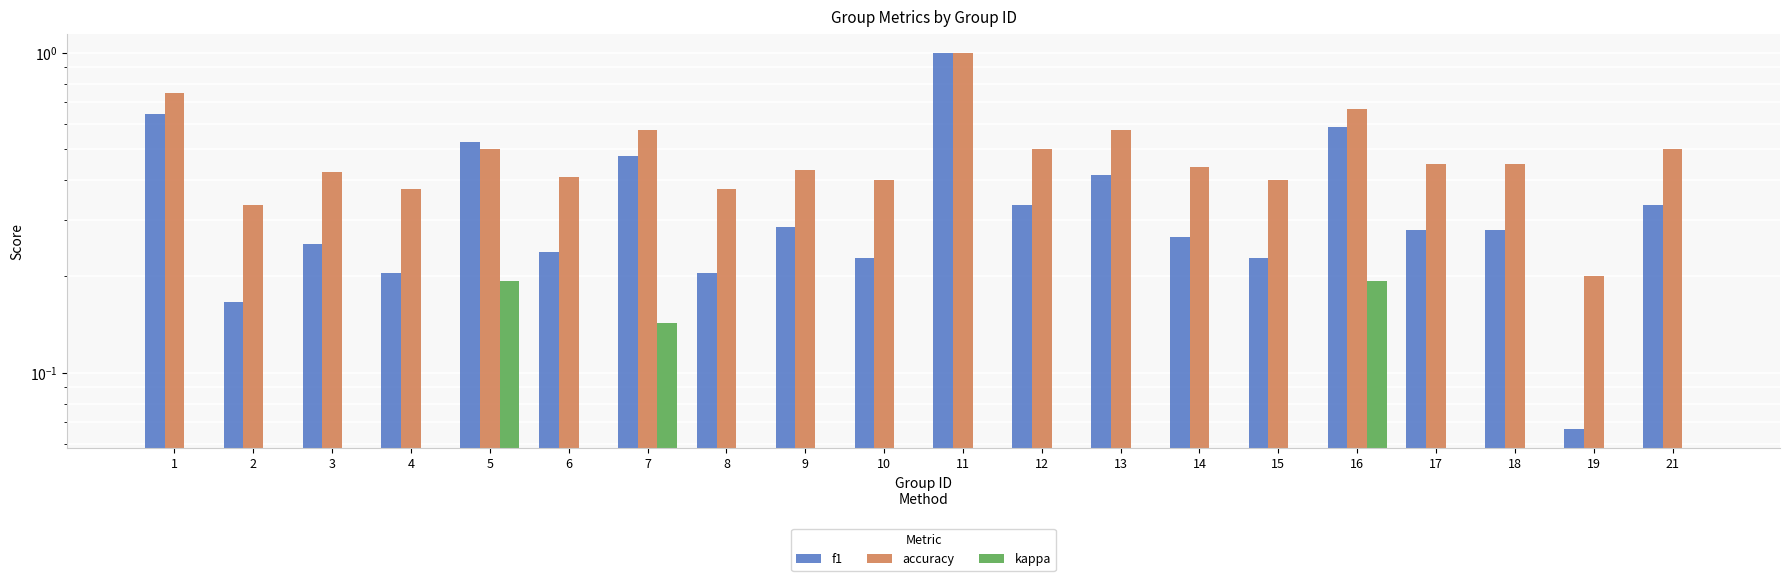

How many groups of bars are there?

20